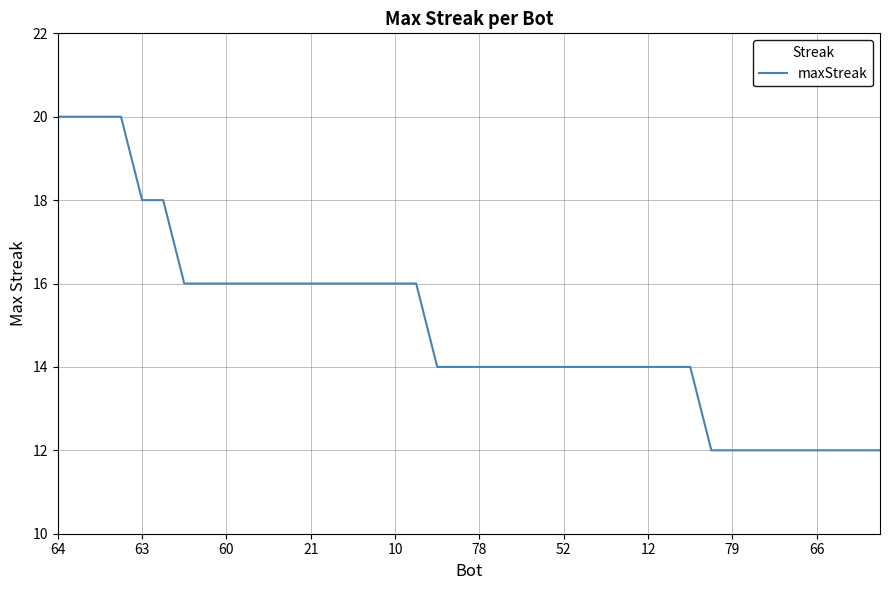

What is the difference between the maximum and minimum values?

8